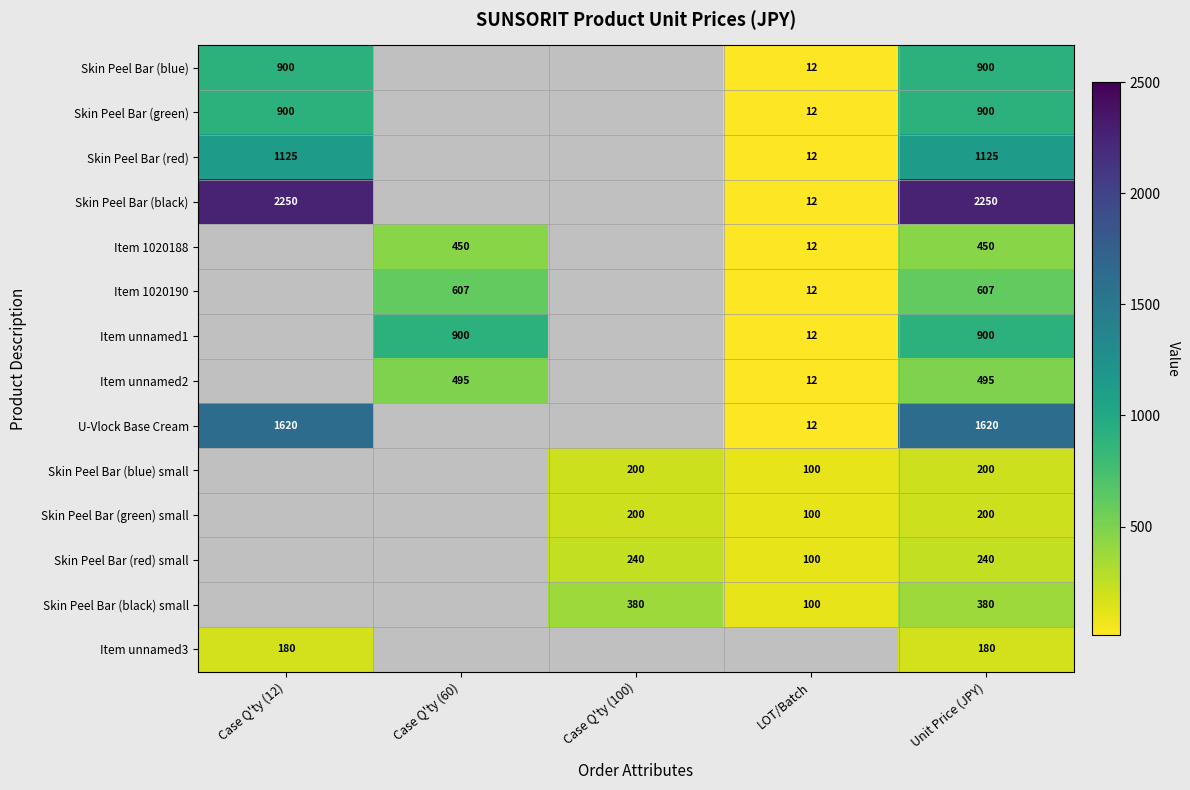

The Skin Peel Bar (green) series shows 12 at LOT/Batch. True or false?

True